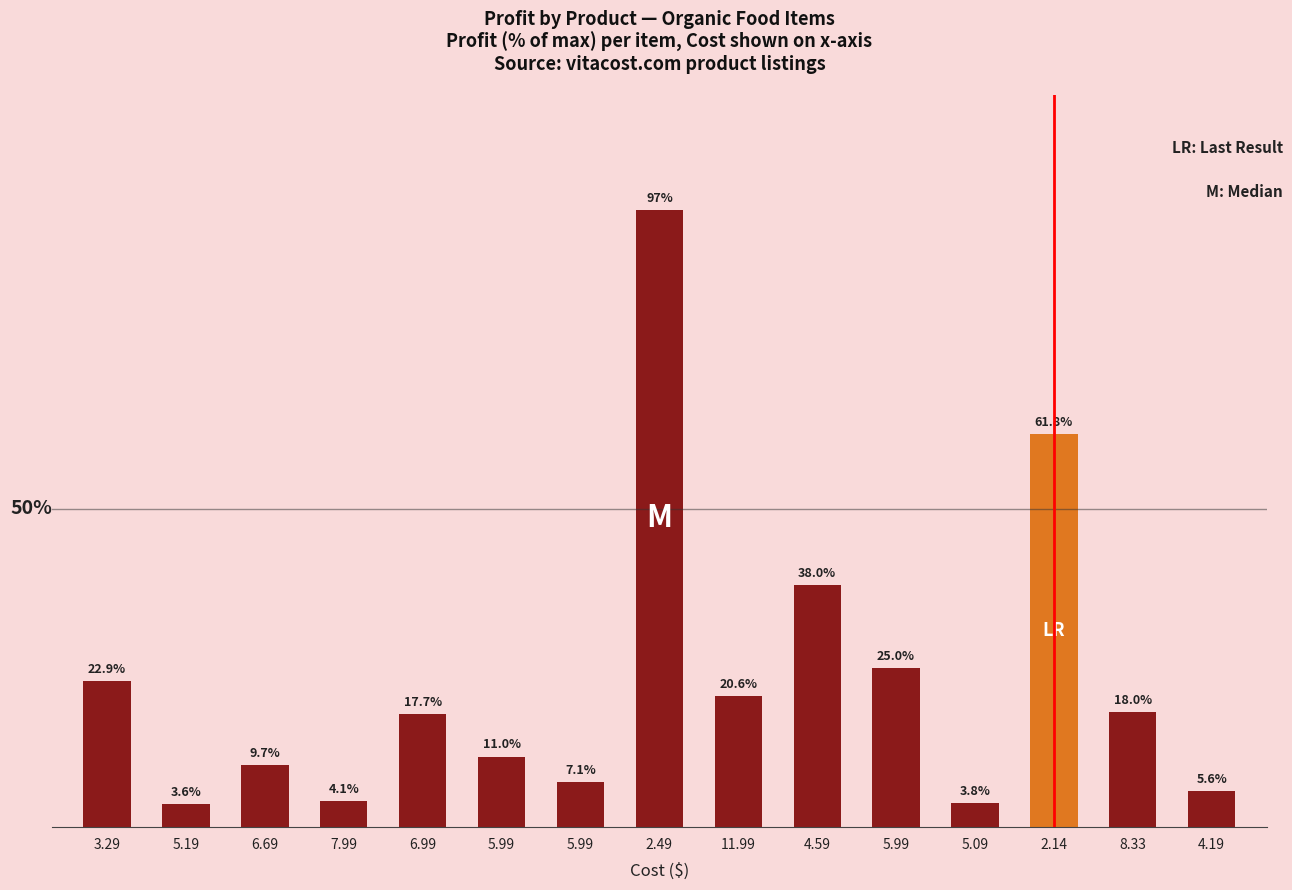

Rank the categories by value from lowest to highest.

5.19, 5.09, 7.99, 4.19, 5.99, 6.69, 5.99, 6.99, 8.33, 11.99, 3.29, 5.99, 4.59, 2.14, 2.49